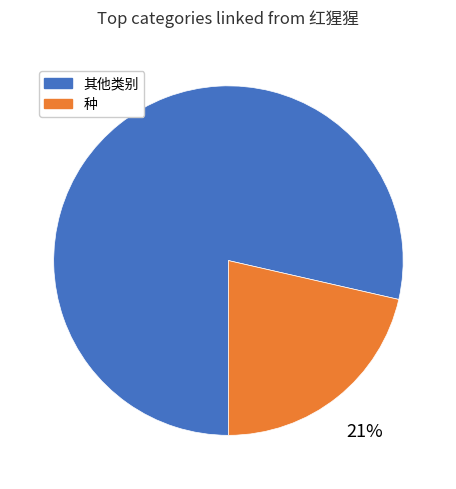

To the nearest percent, what is the average slice percentage?

50%